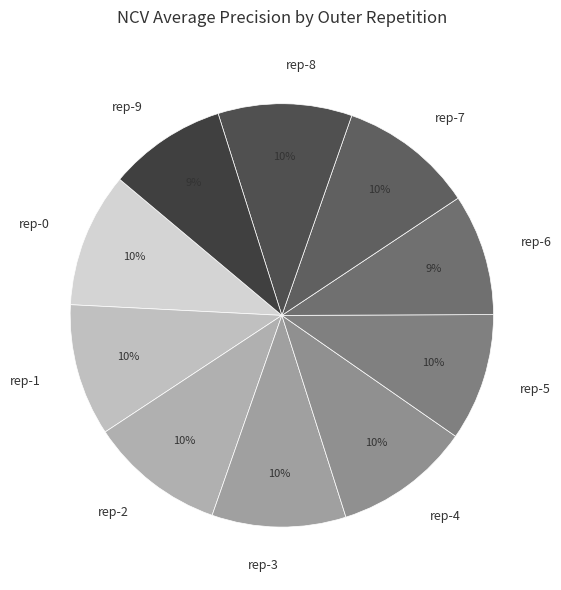

Count the number of slices in the pie.

10